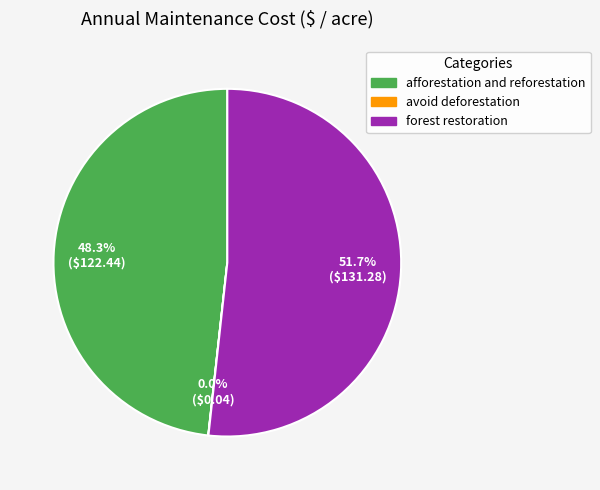

Which category has the biggest portion of the pie?

forest restoration